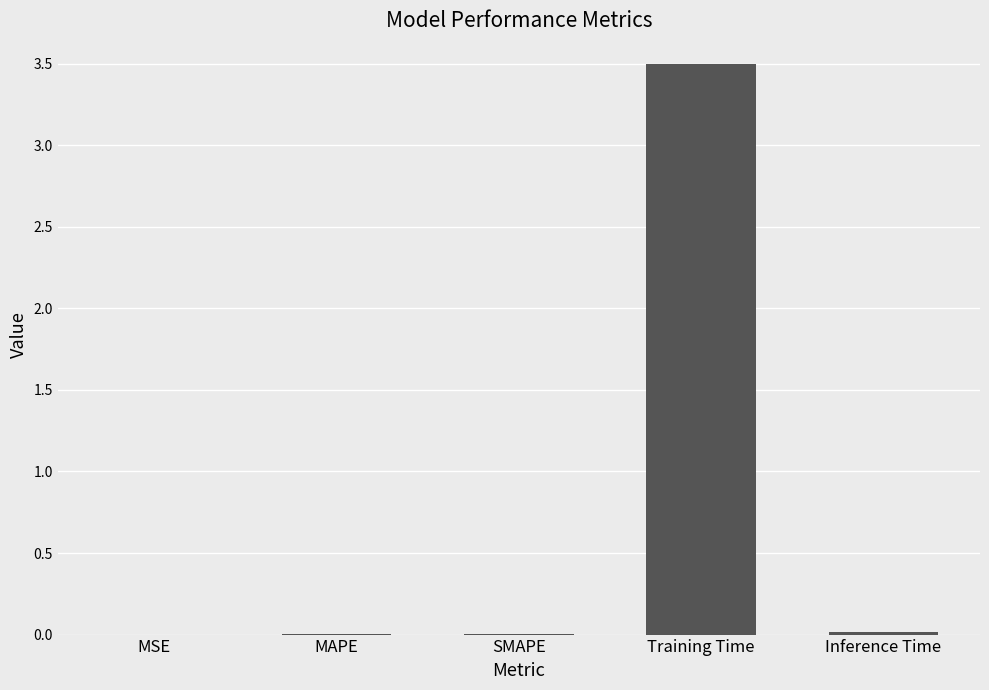

True or false: the data shows 1.7 at Training Time.

False